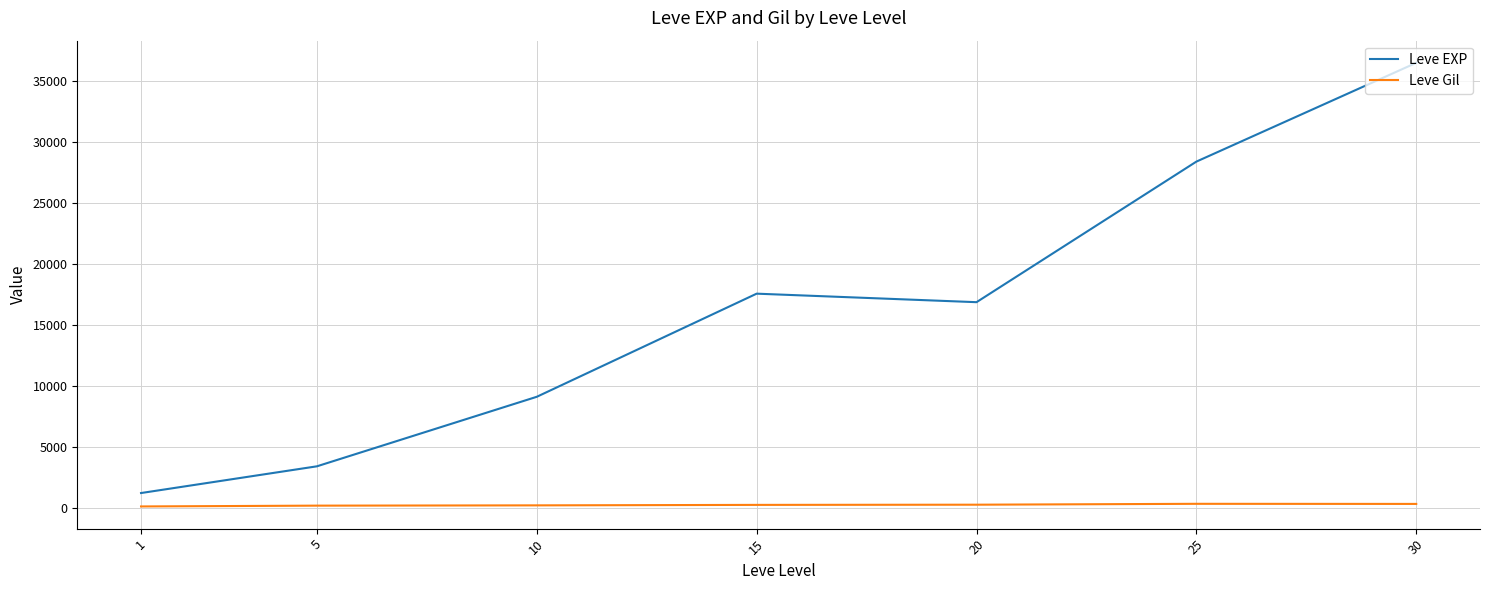

True or false: Leve EXP has a value of 1213.3 at 1.

True